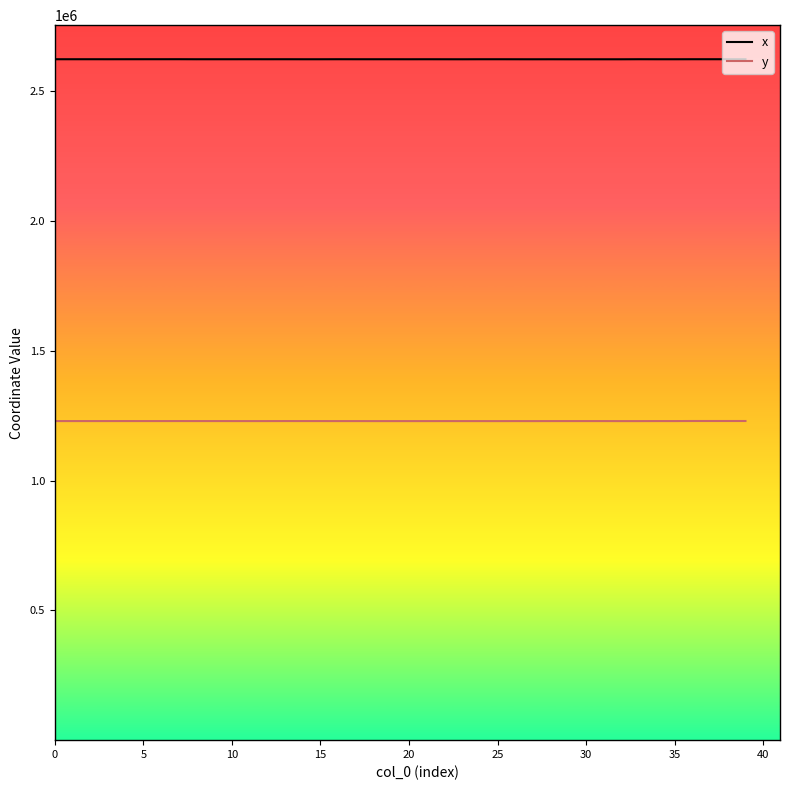

True or false: x and y intersect in this chart.

False